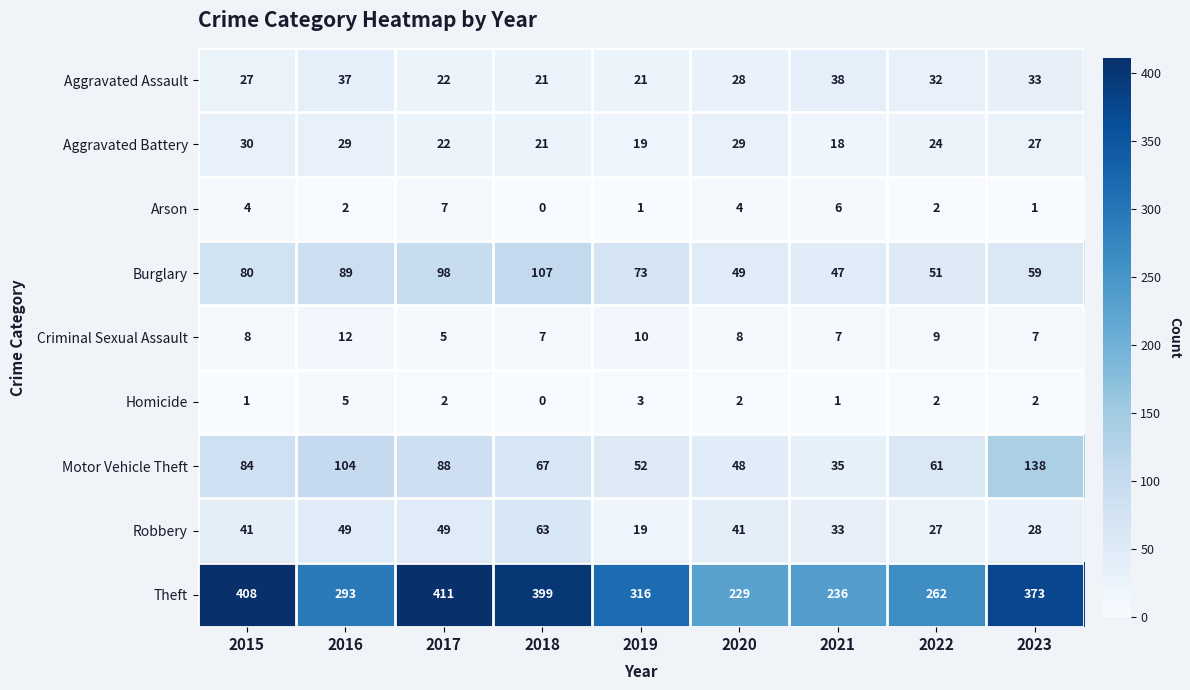

How many Arson values are between 1 and 4?

6